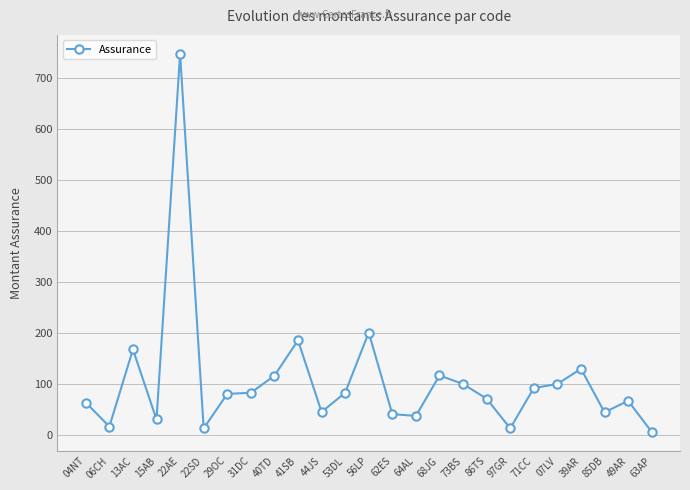

What value does the data have at 22SD?

14.0